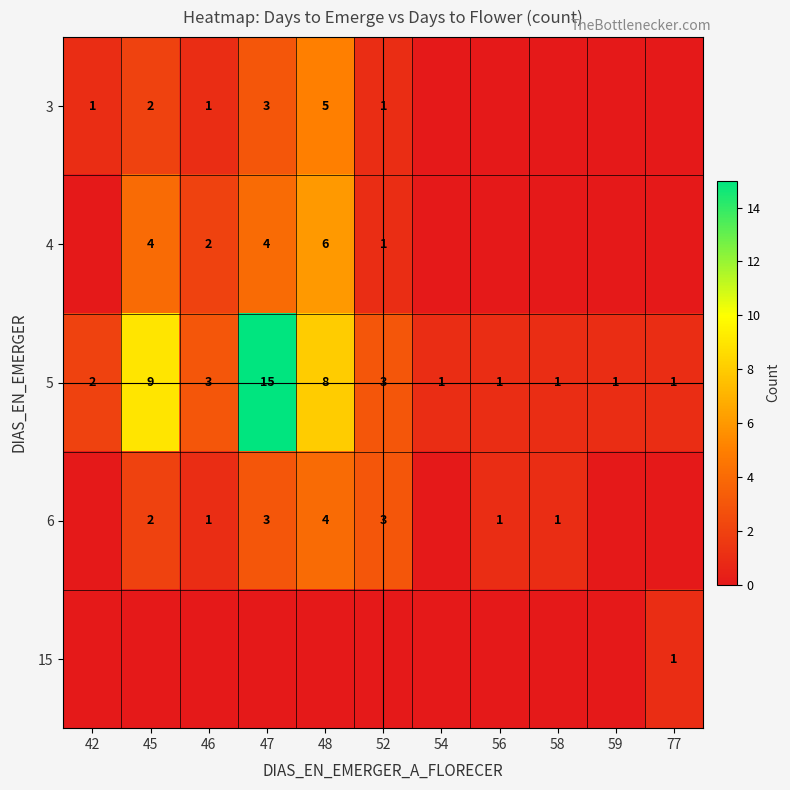

What is the highest value of the 5 series?

15